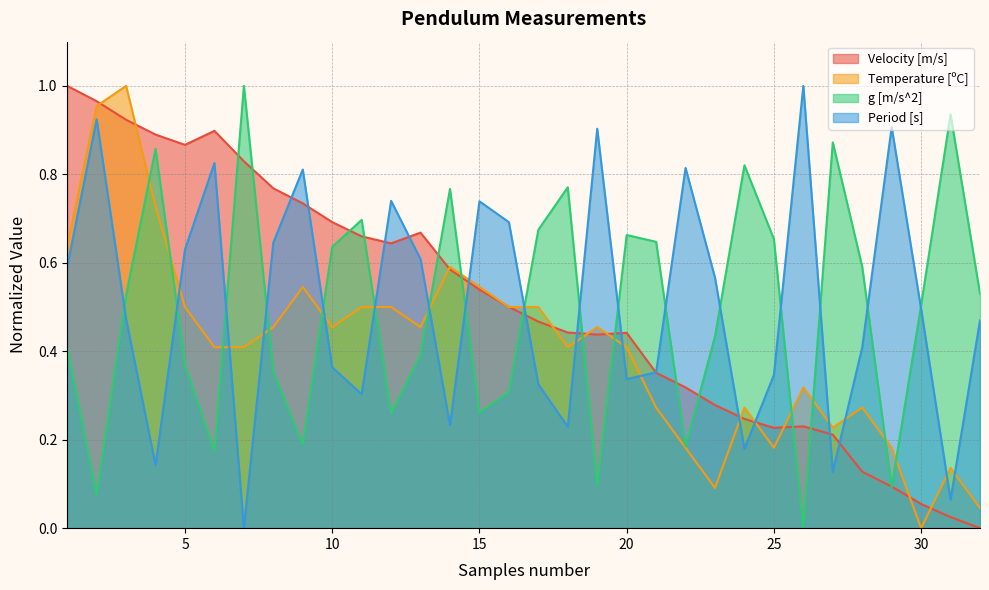

True or false: g [m/s^2] has a value of 0.3 at 24.

False